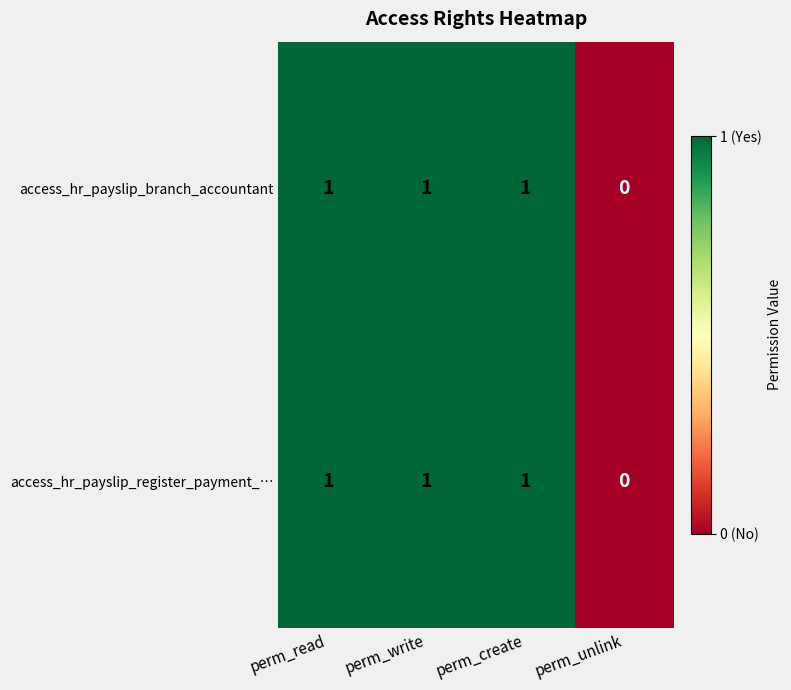

Reading left to right, what are all the values shown in this chart?

access_hr_payslip_branch_accountant: 1	1	1	0
access_hr_payslip_register_payment_…: 1	1	1	0